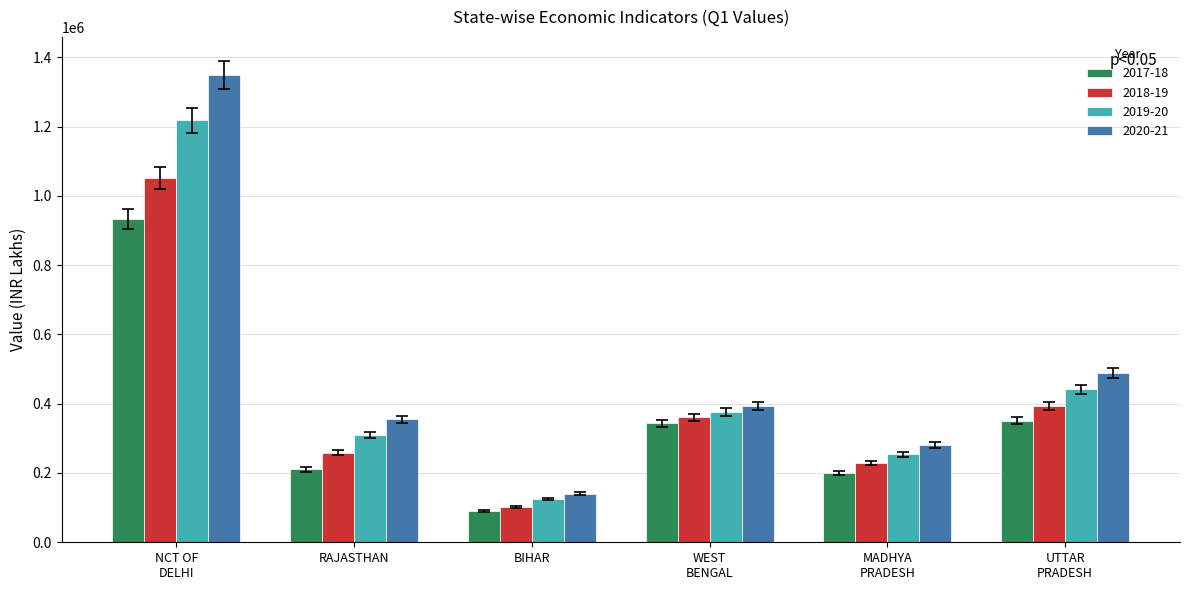

What is the sum of all 2018-19 values?

2395130.9